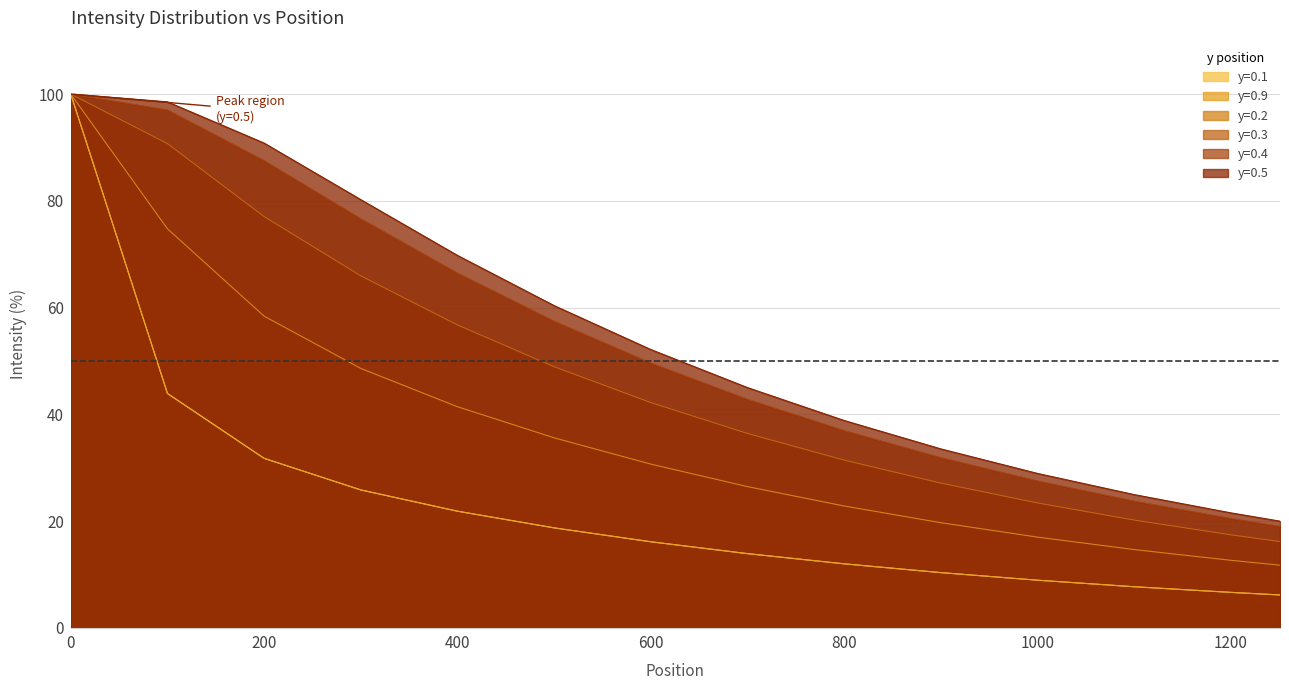

What is the maximum value for y=0.1?

100.0